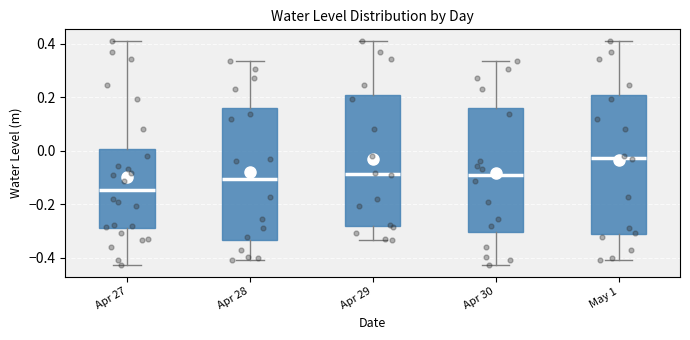

Which box is the tallest, from its lower edge to its upper edge?

May 1